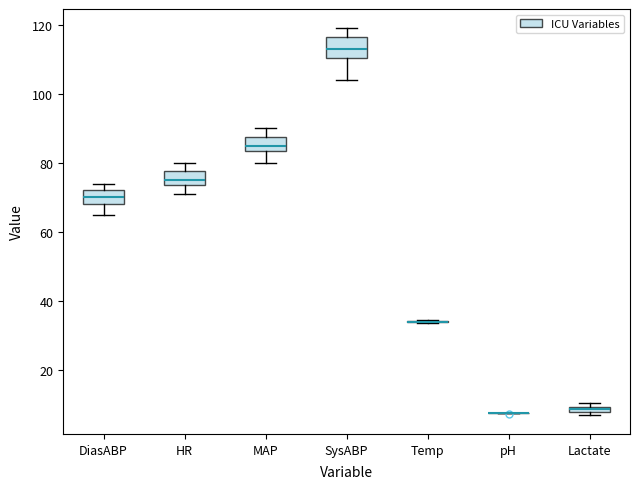

Which box is the tallest, from its lower edge to its upper edge?

SysABP